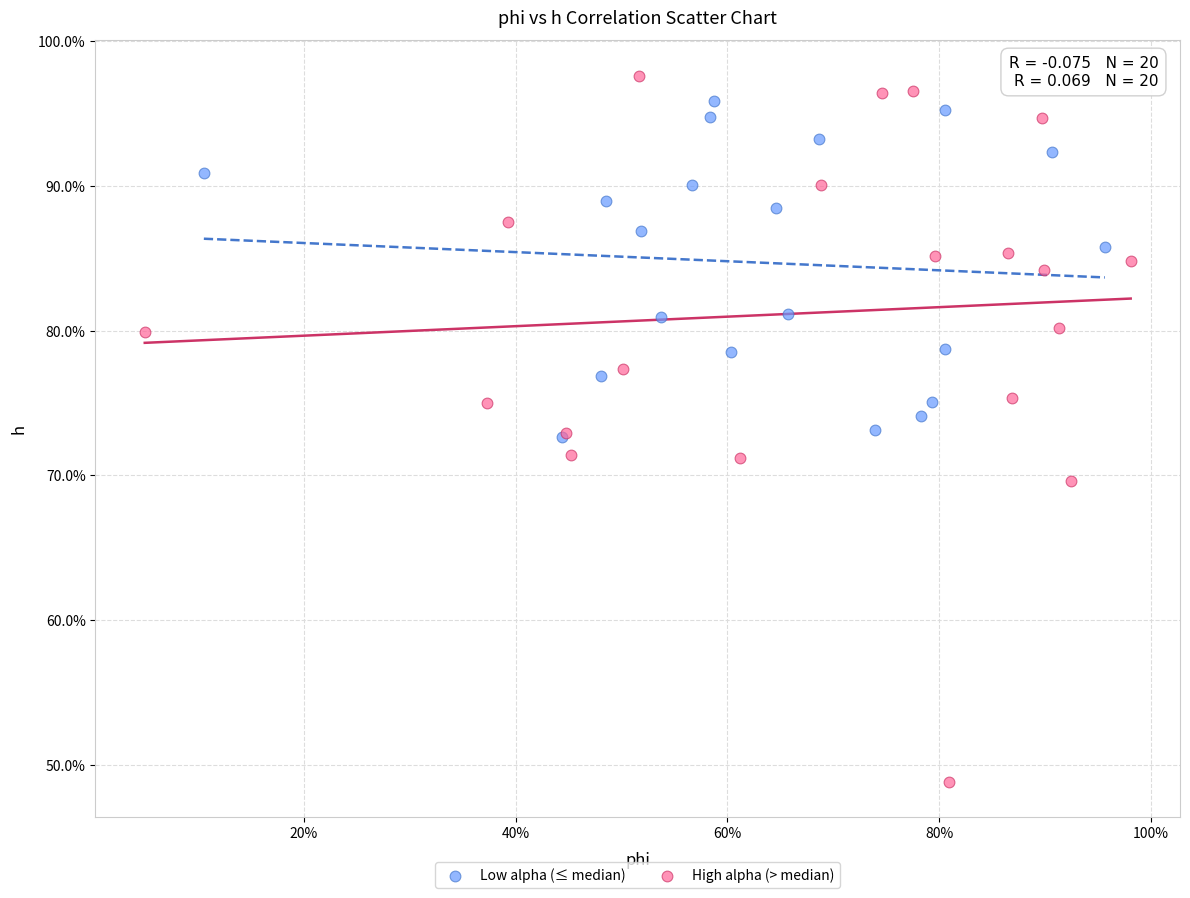

Which series has the widest spread of Y values?

High alpha (> median)